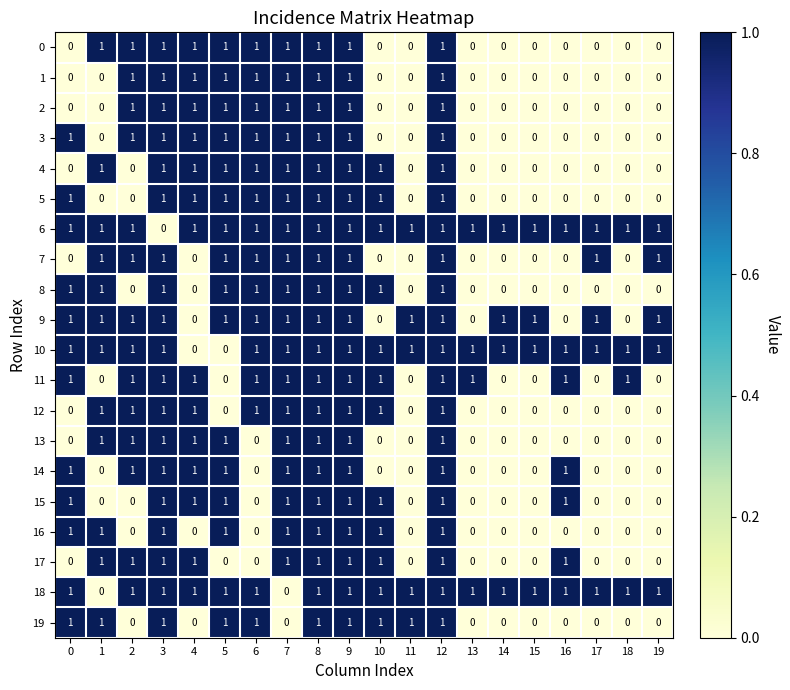

True or false: 4 has a value of 0 at 14.

True